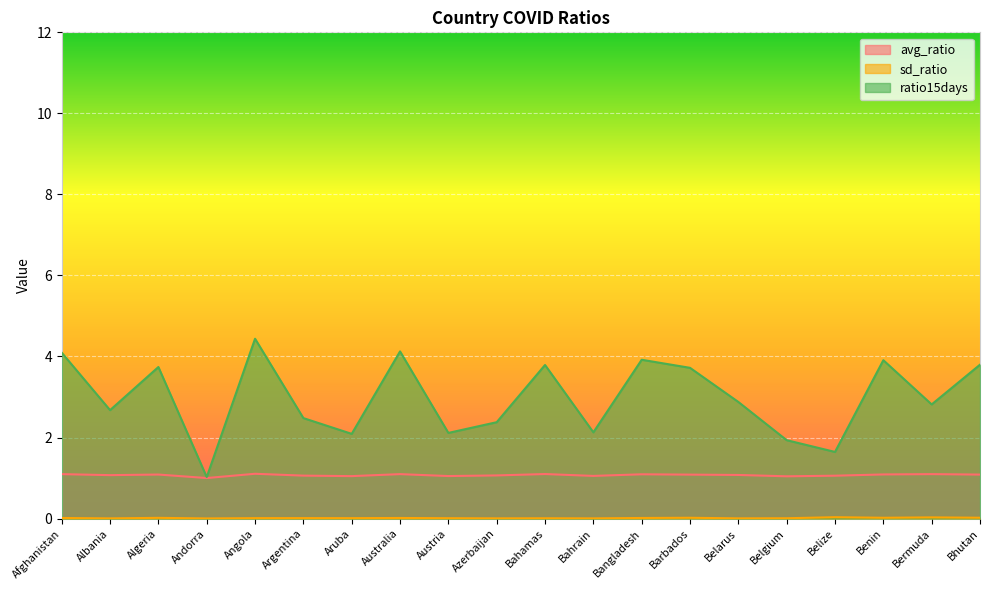

Where does the ratio15days series first go above 2?

Afghanistan